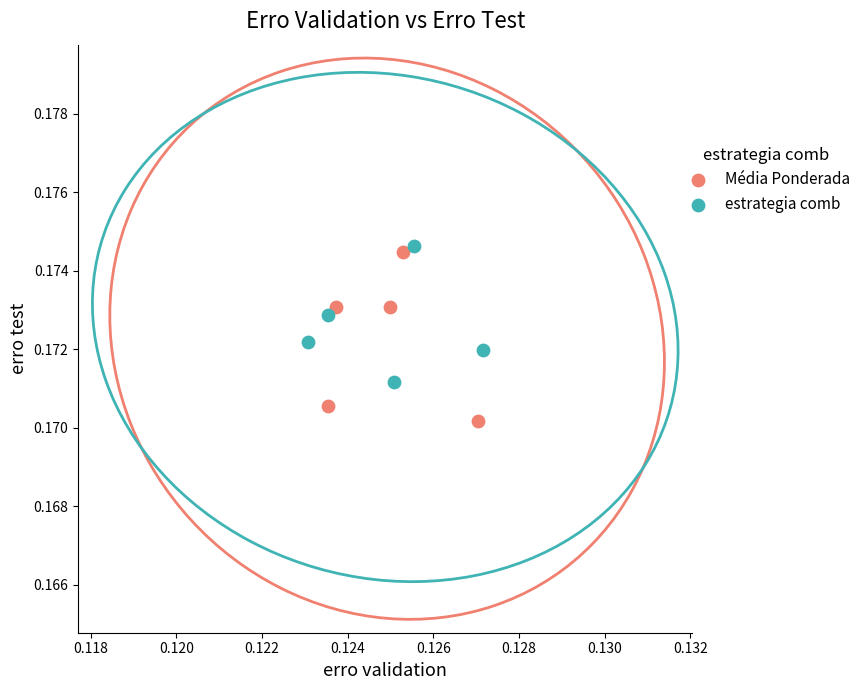

Which series contains the lowest Y value?

Média Ponderada